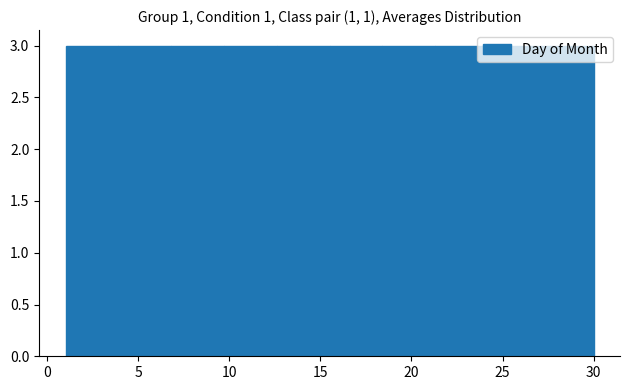

Reading left to right, transcribe this chart: for each bar, give the range it covers on the x-axis and its height. Neither the bar edges nor the heights are printed on the chart, so give them approximately, as read against the axes.

1.0 to 3.9: 3
3.9 to 6.8: 3
6.8 to 9.7: 3
9.7 to 12.6: 3
12.6 to 15.5: 3
15.5 to 18.4: 3
18.4 to 21.3: 3
21.3 to 24.2: 3
24.2 to 27.1: 3
27.1 to 30.0: 3